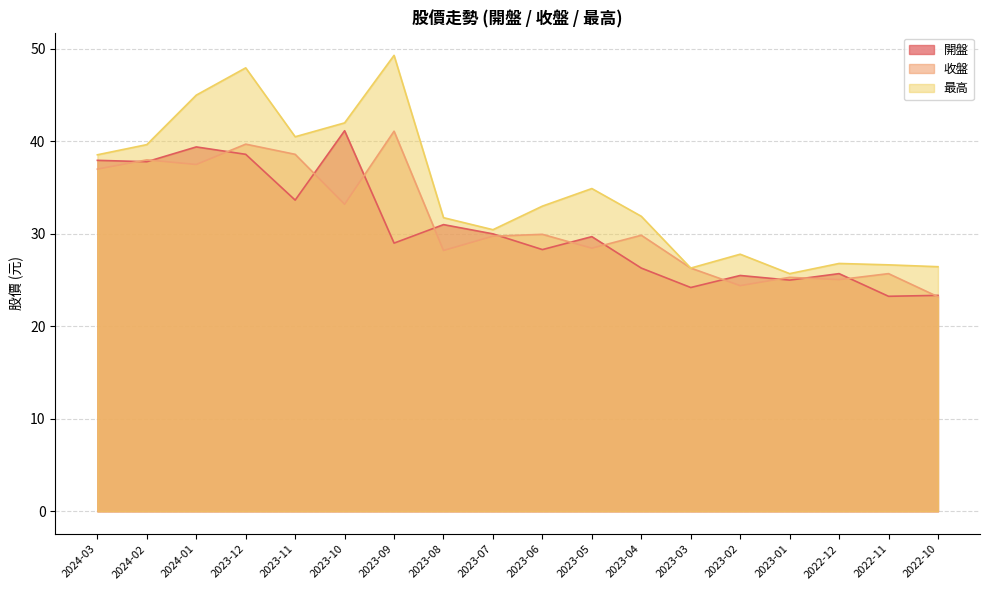

What position from the left is 2023-09?

7